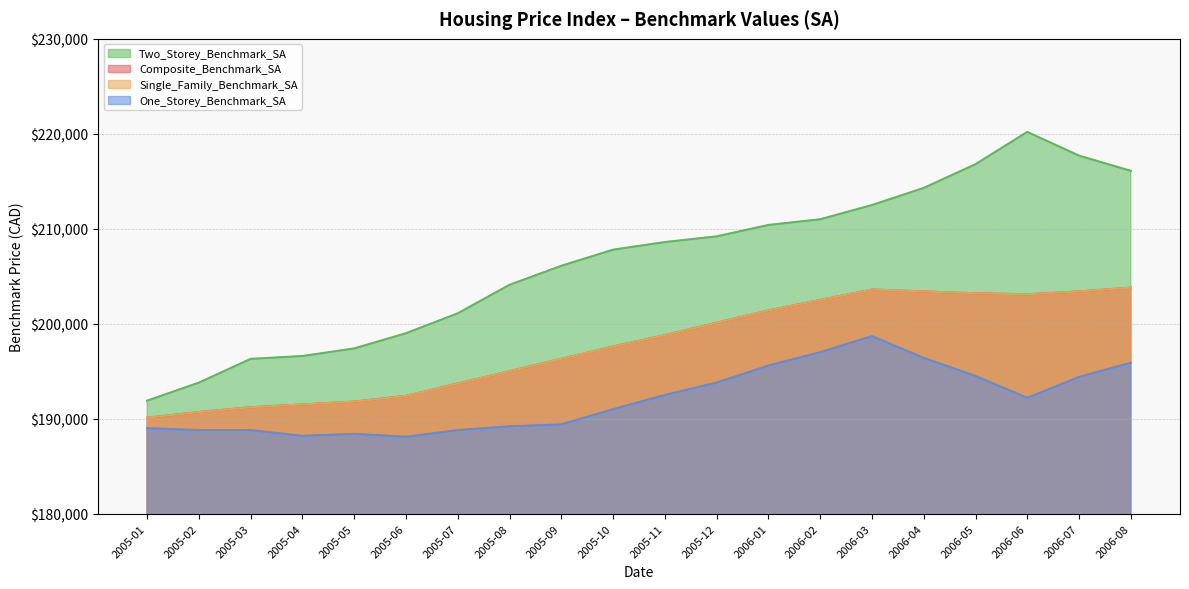

Is it true that Composite_Benchmark_SA equals 203100 at 2006-06?

True